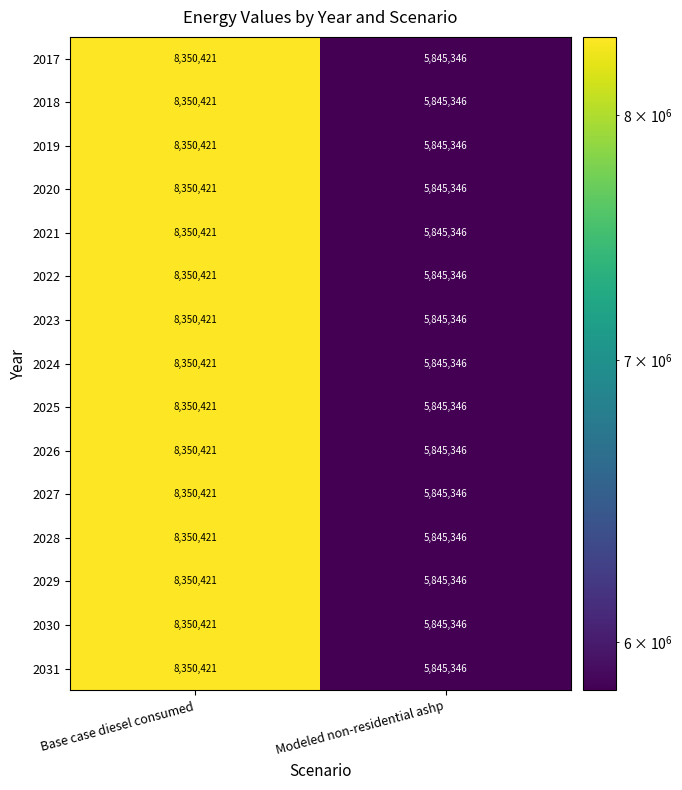

What is the total value across all series at Base case diesel consumed?

125256315